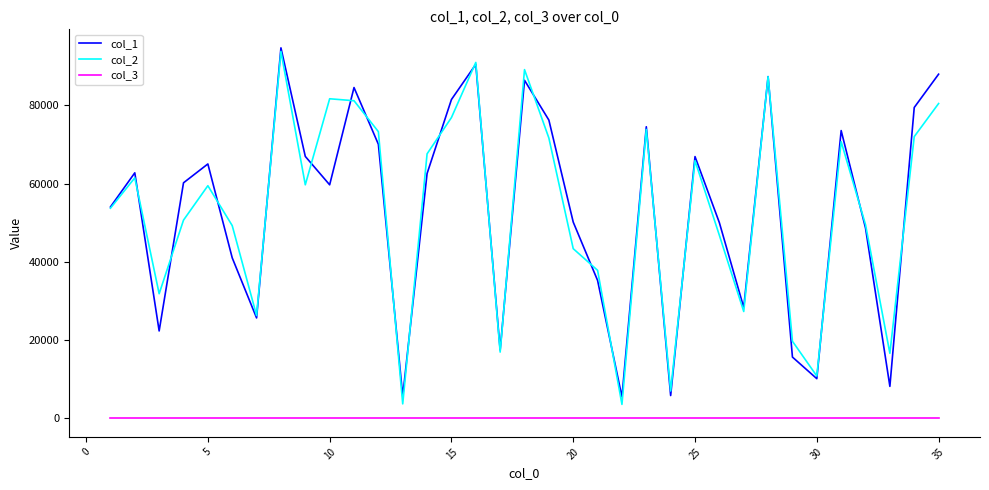

True or false: col_1 and col_3 intersect in this chart.

False